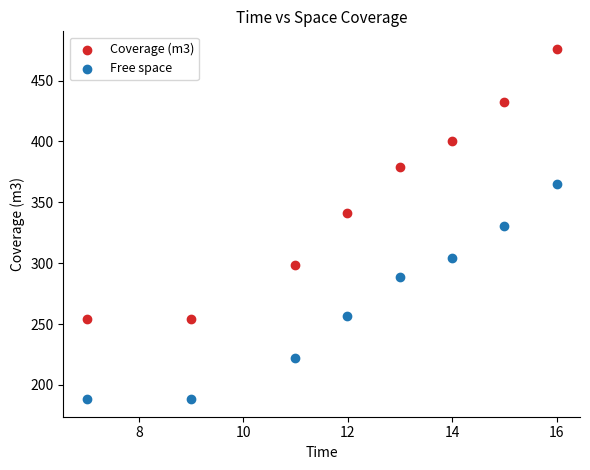

Across all data points, what is the range of X values (max minus min)?

9.0